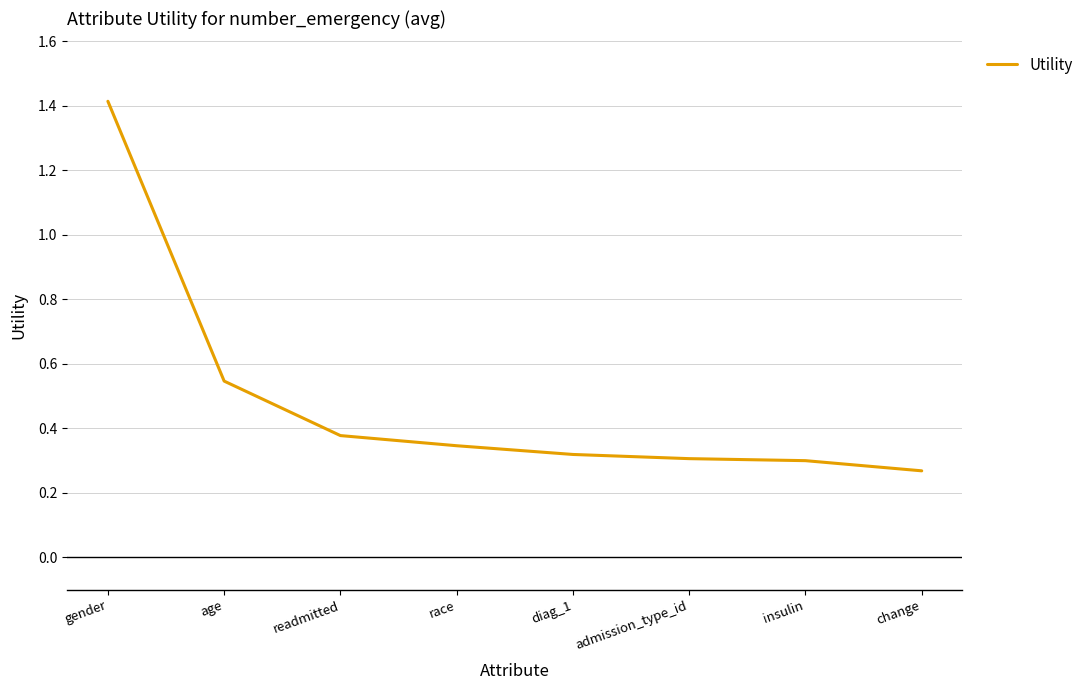

What is the sum of the values at admission_type_id and race?

0.7